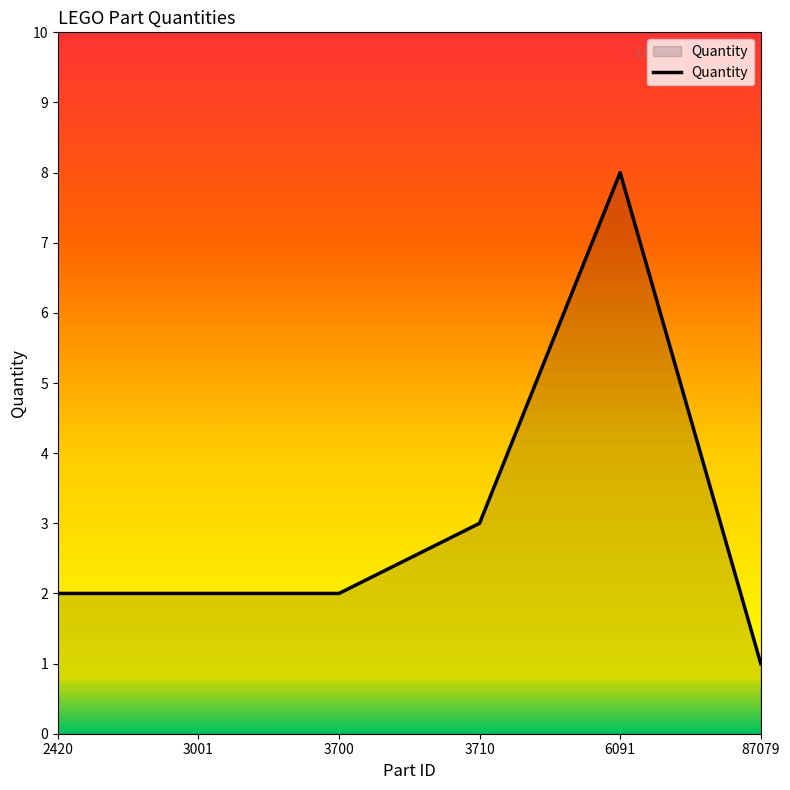

What is the change in value from 3710 to 87079?

-2